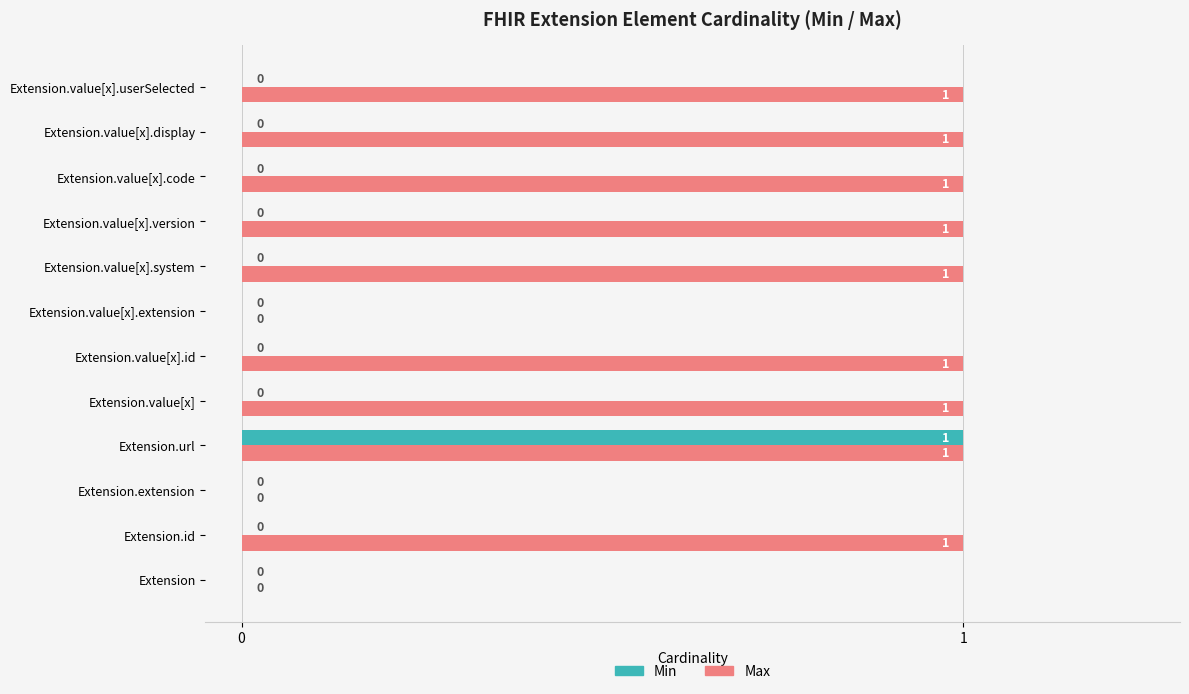

Which series changed the most between Extension and Extension.id?

Max